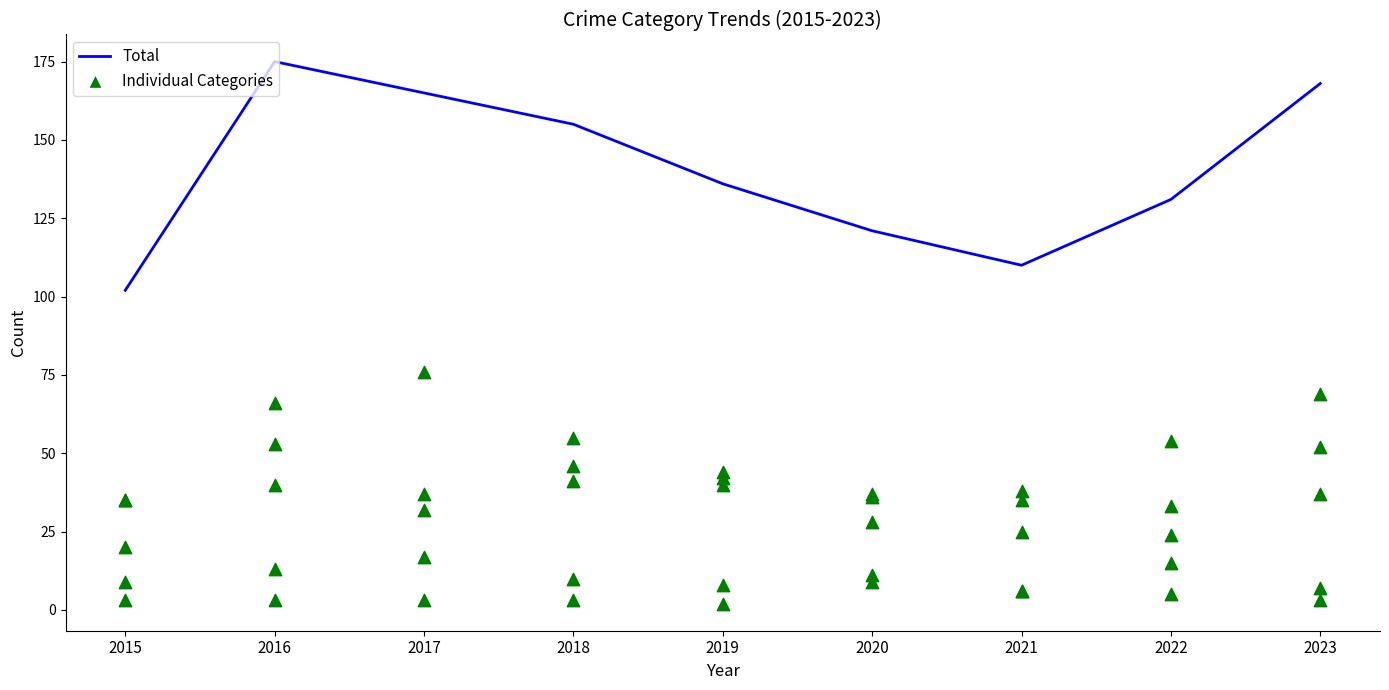

Which series contains the lowest Y value?

Homicide